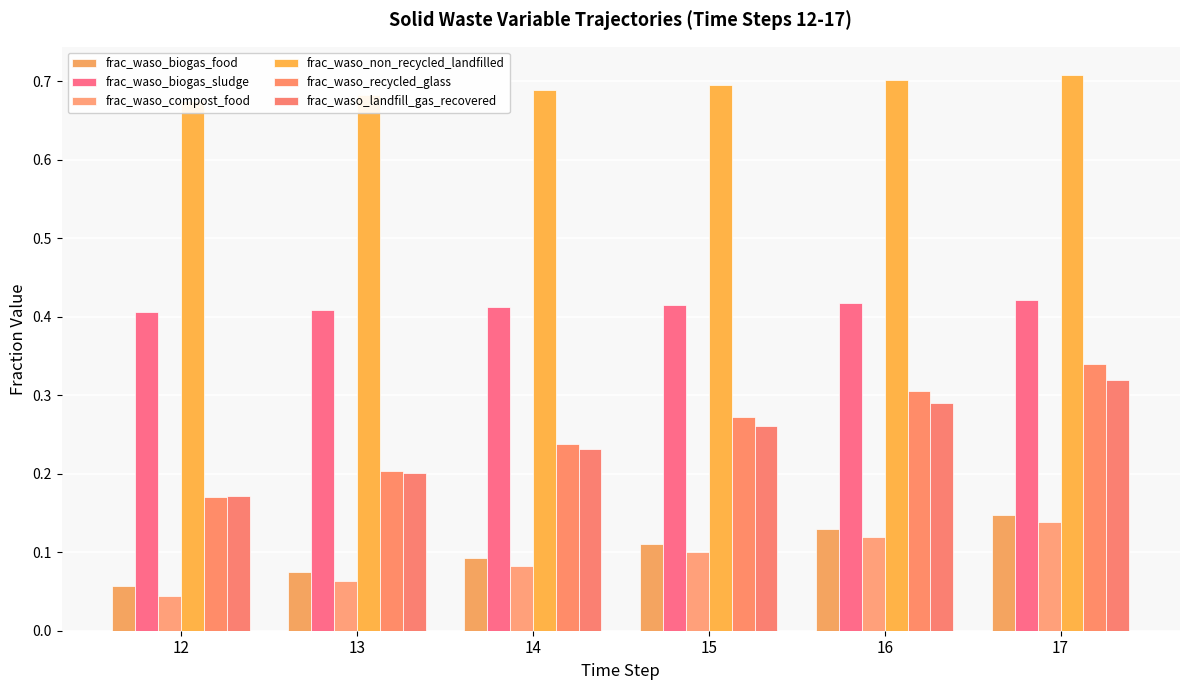

Reading left to right, list all the values displayed in this chart.

frac_waso_biogas_food: 0.1	0.1	0.1	0.1	0.1	0.1
frac_waso_biogas_sludge: 0.4	0.4	0.4	0.4	0.4	0.4
frac_waso_compost_food: 0.0	0.1	0.1	0.1	0.1	0.1
frac_waso_non_recycled_landfilled: 0.7	0.7	0.7	0.7	0.7	0.7
frac_waso_recycled_glass: 0.2	0.2	0.2	0.3	0.3	0.3
frac_waso_landfill_gas_recovered: 0.2	0.2	0.2	0.3	0.3	0.3